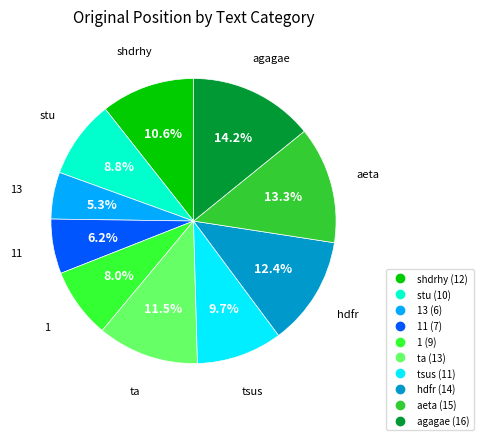

Is there a majority slice in this chart?

No